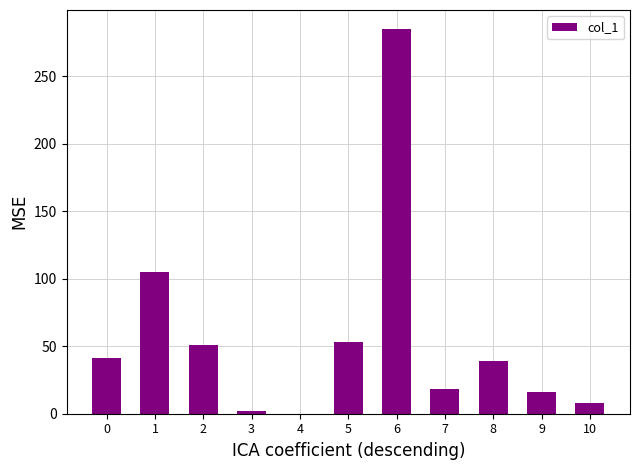

What is the sum of all values?

618